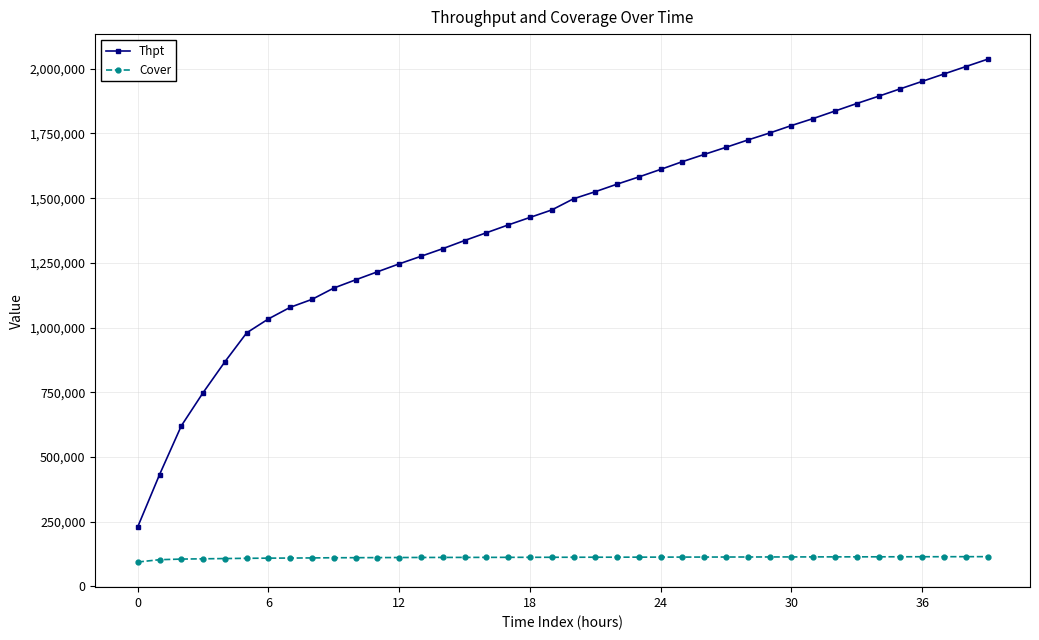

Which series has the largest range (max minus min)?

Thpt